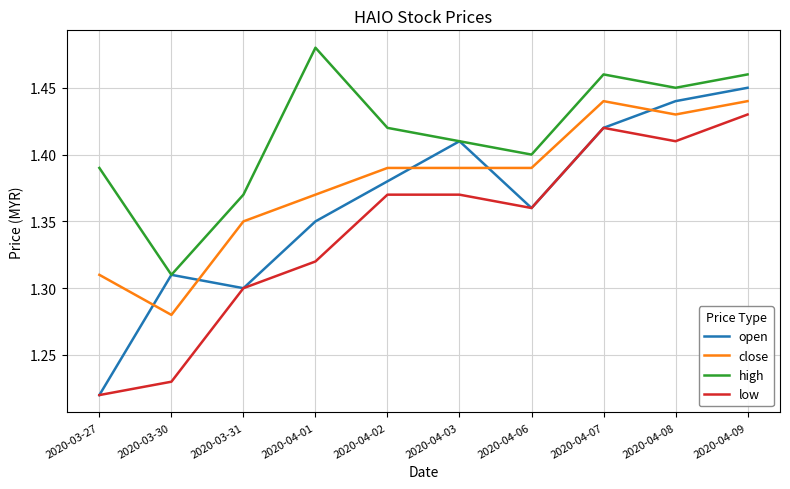

At which category does the chart reach its peak across all series?

2020-04-01